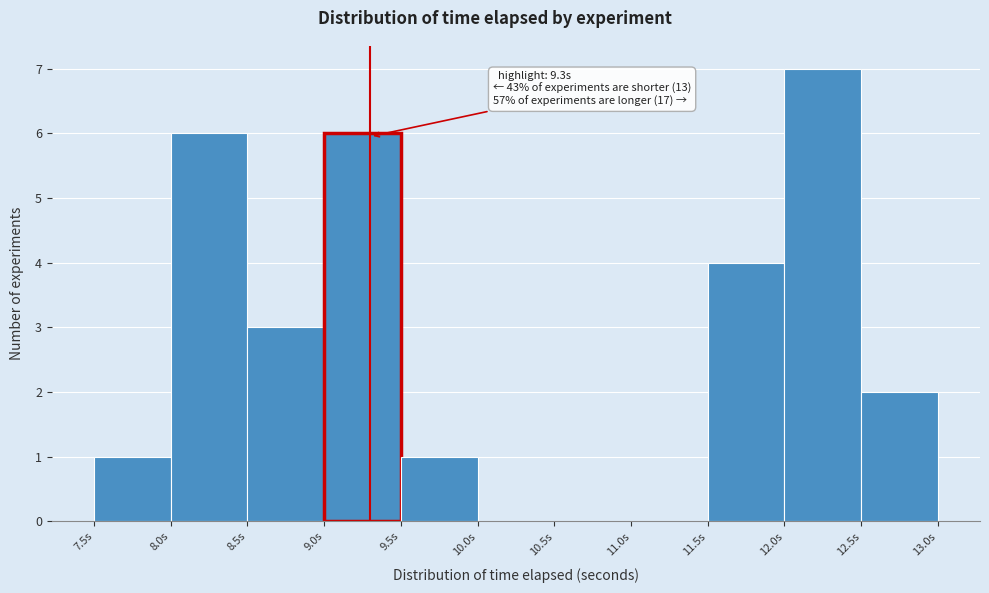

Which range on the x-axis has the tallest bar?

12.0 to 12.5